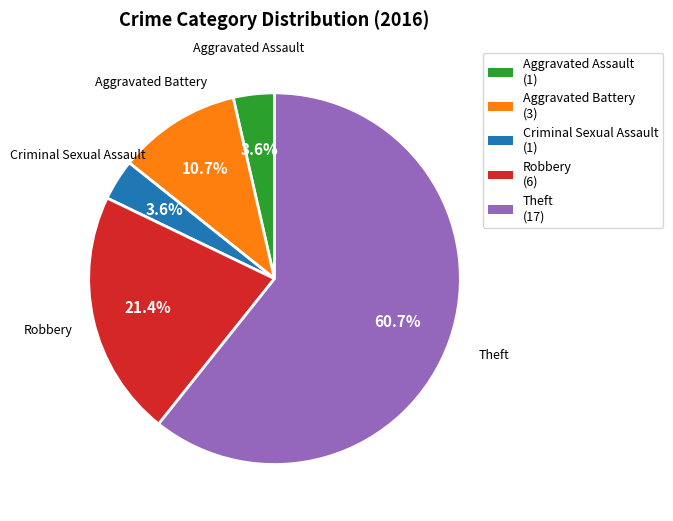

What portion of the pie excludes Theft?

39.3%